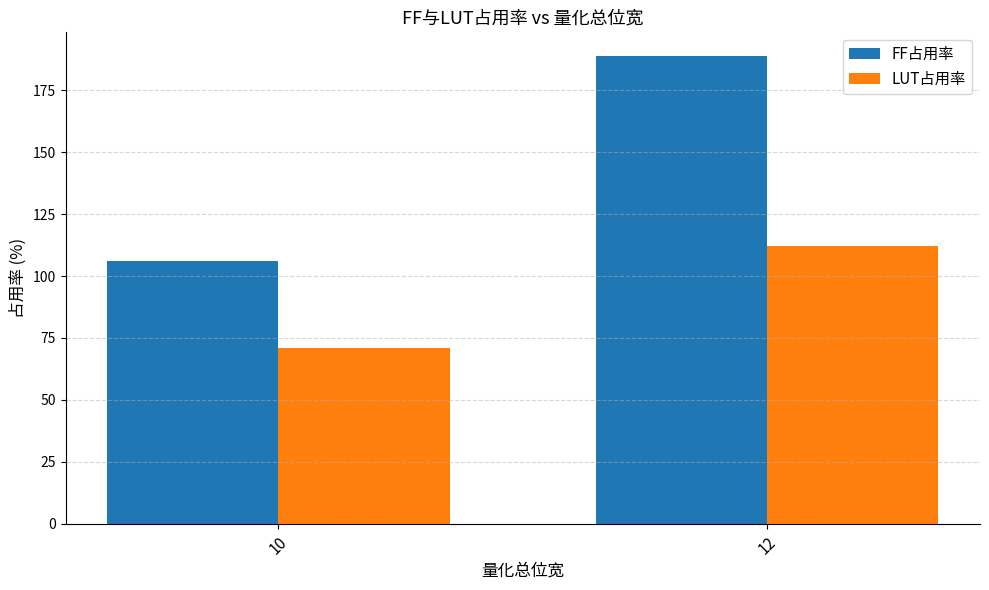

Reading left to right, extract all data points from this chart.

FF占用率: 10=106	12=189
LUT占用率: 10=71	12=112